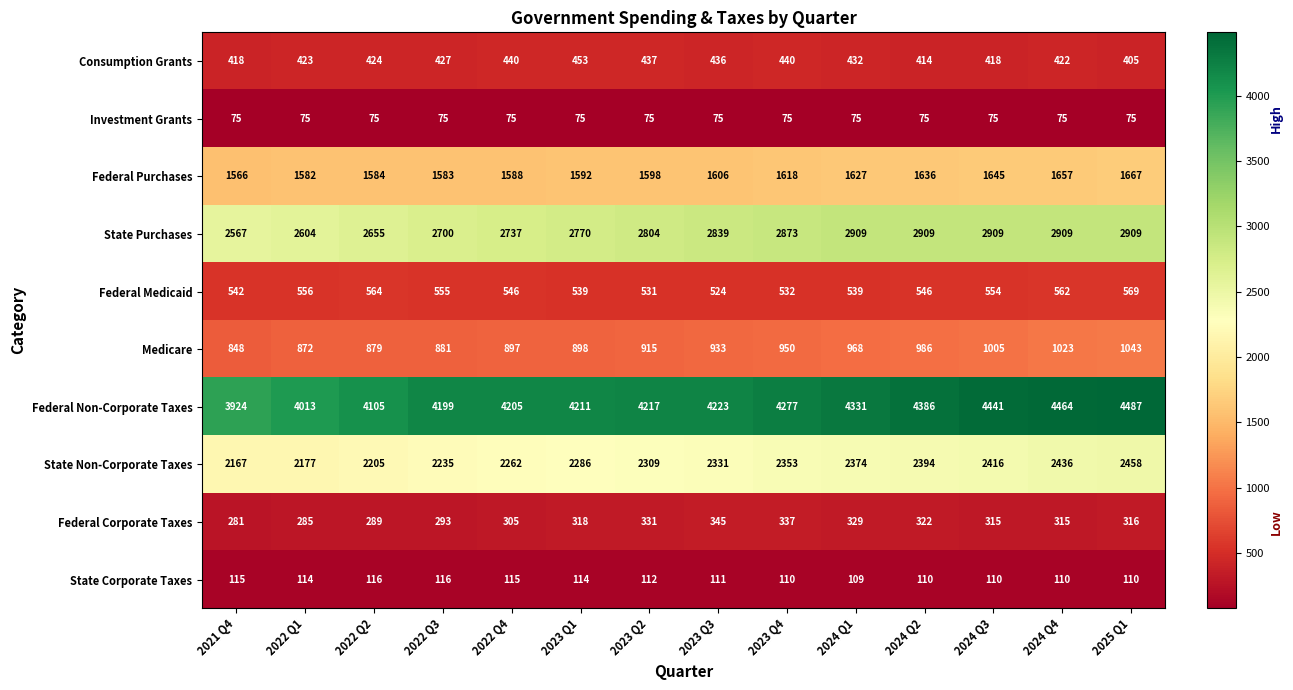

What is the smallest value displayed?

75